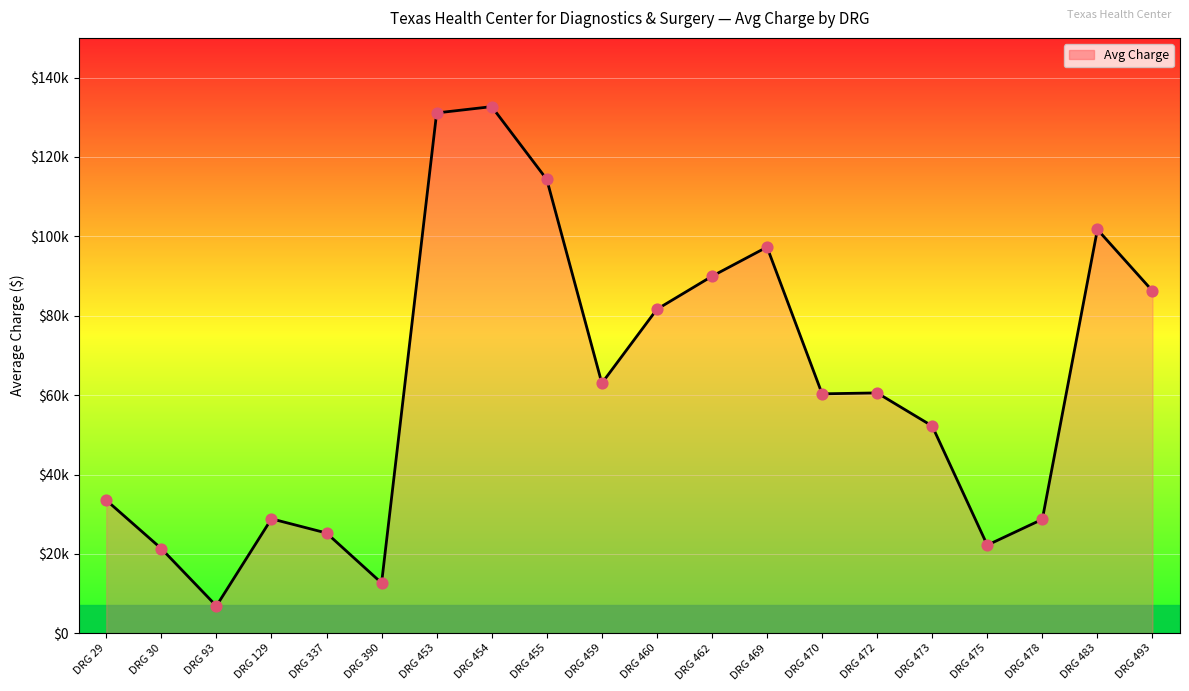

What is the change in value from DRG 29 to DRG 93?

-26648.8